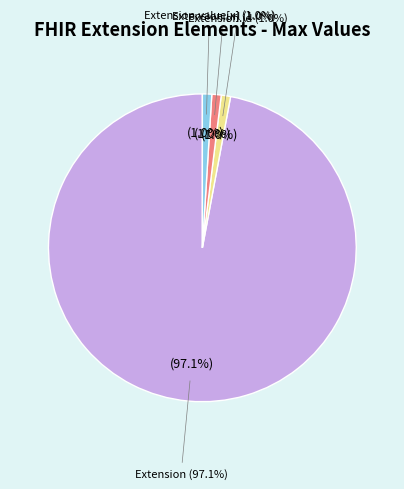

Is it true that Extension.extension is 12% of the pie?

False